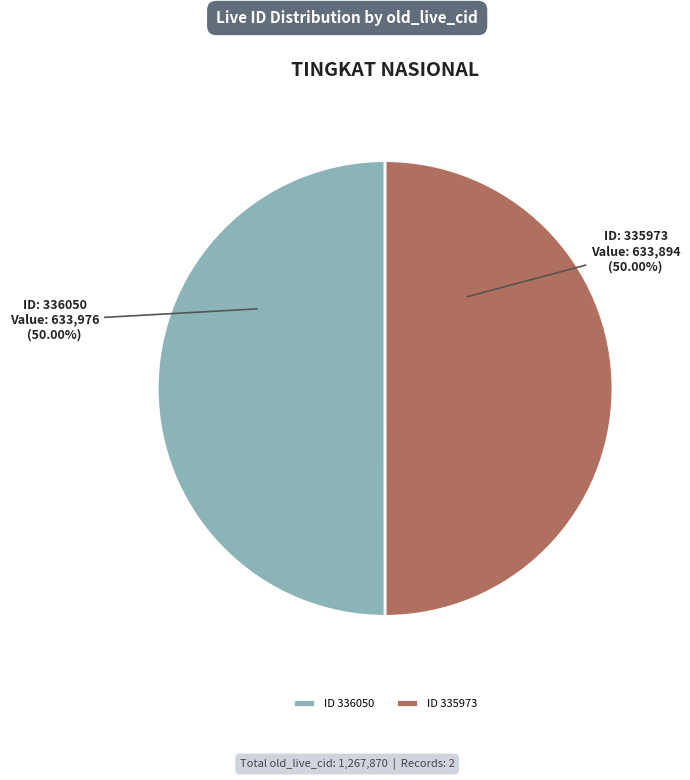

Approximately how many times larger is the value at ID 336050 compared to ID 335973?

1.0